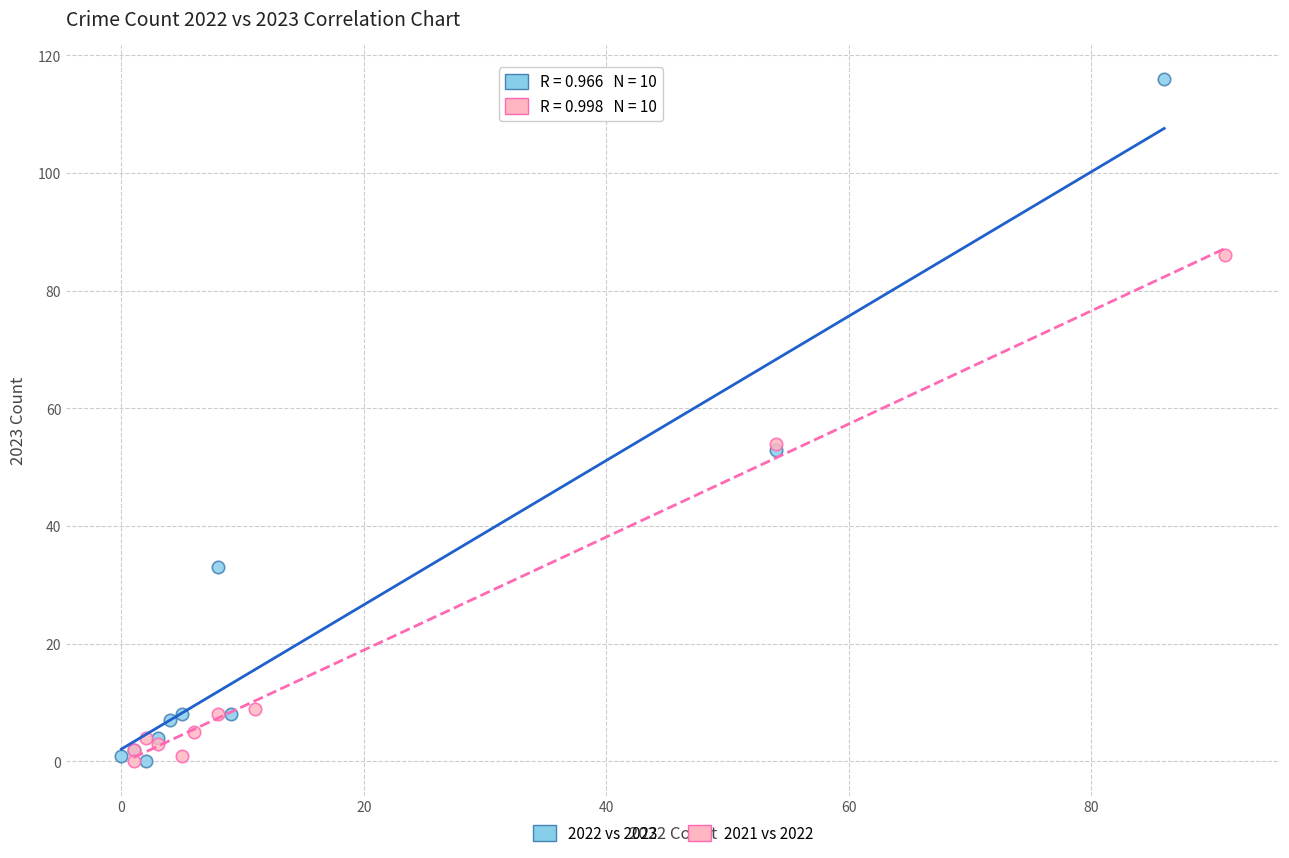

Which series contains the highest Y value?

2022 vs 2023